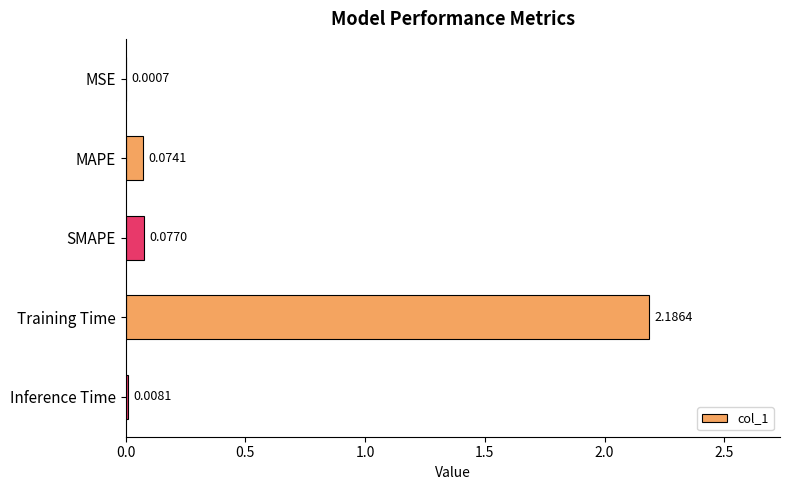

Which has a higher value, SMAPE or Inference Time?

SMAPE